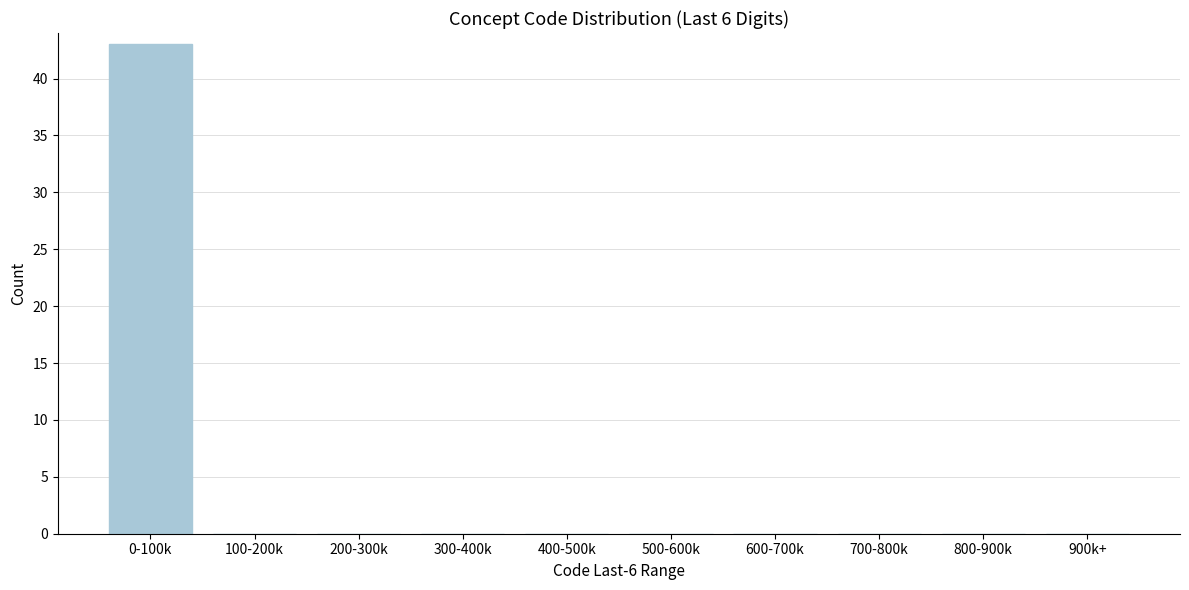

Reading left to right, transcribe all the data shown in this chart.

0-100k=43	100-200k=0	200-300k=0	300-400k=0	400-500k=0	500-600k=0	600-700k=0	700-800k=0	800-900k=0	900k+=0